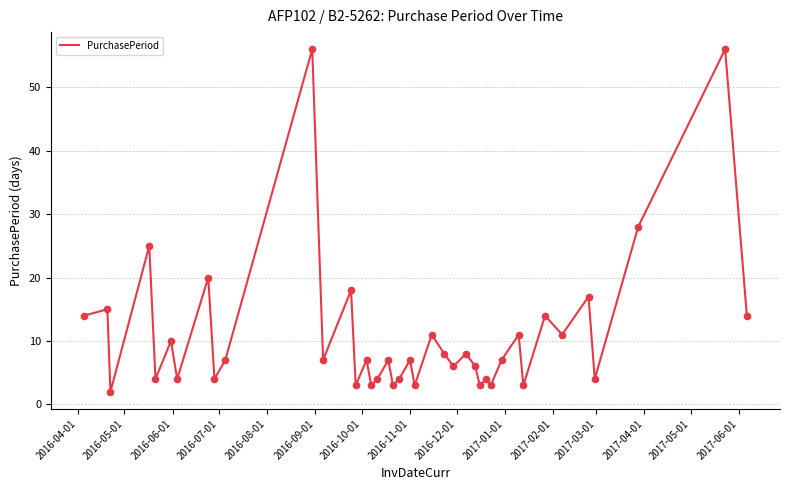

What is the difference between the maximum and minimum values?

54